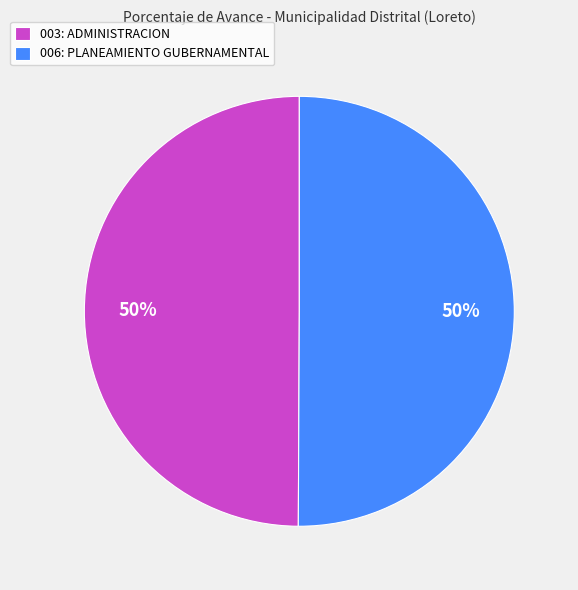

Count the number of slices in the pie.

2